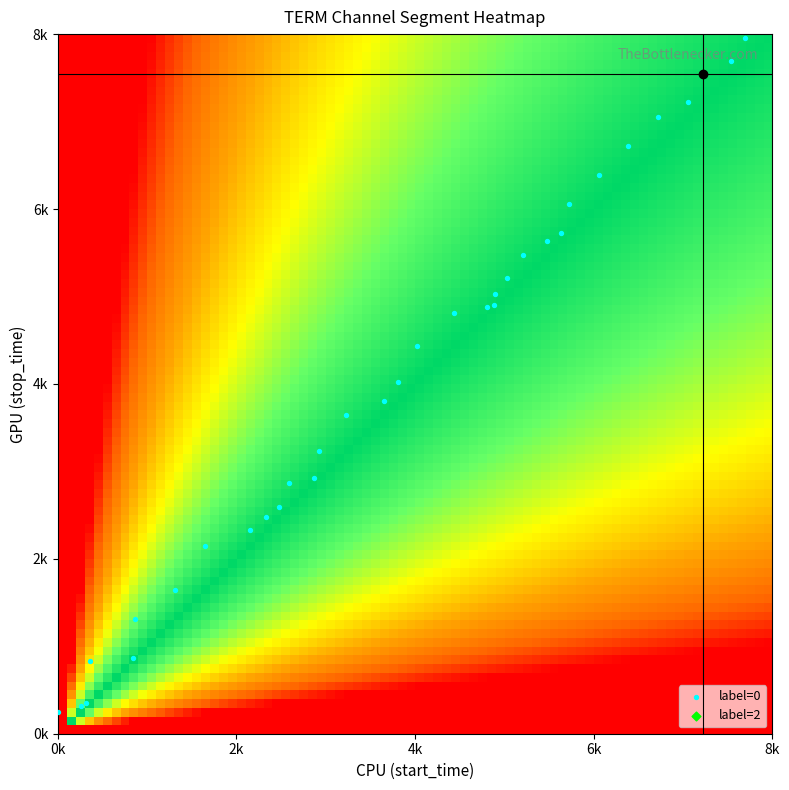

The chart shows a value of 867 at 5. True or false?

False